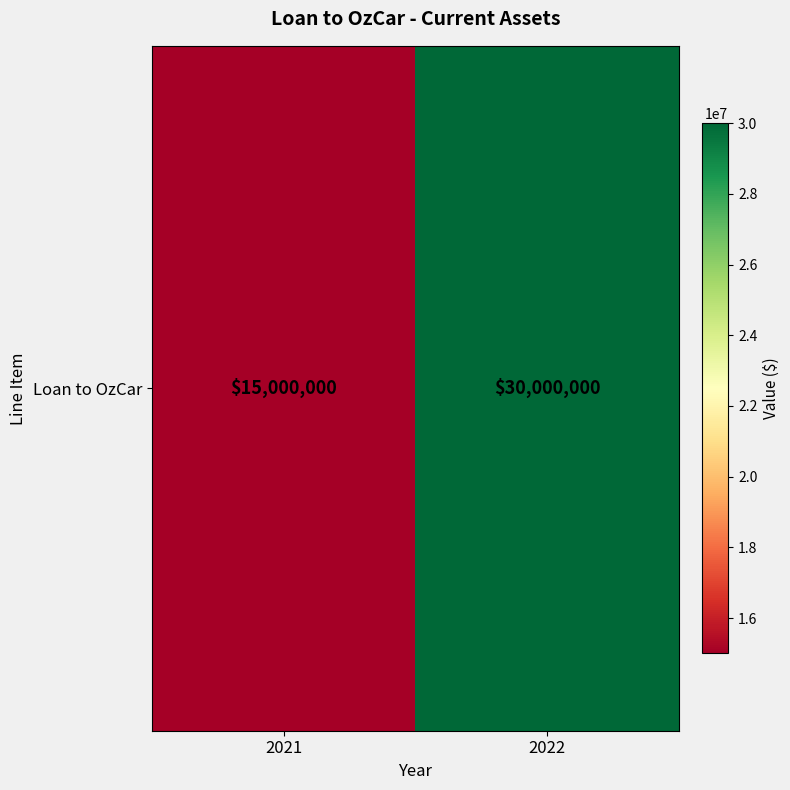

Rank the categories by value from lowest to highest.

2021, 2022